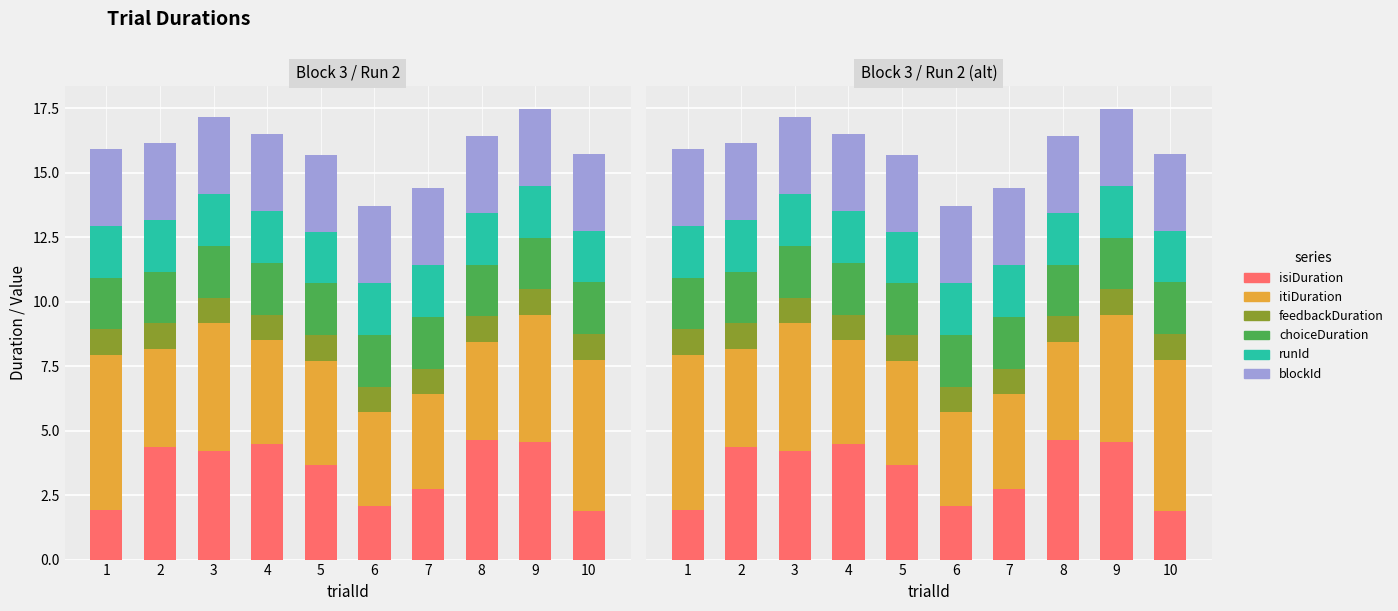

Is the value of itiDuration at 2 greater than the value of runId at 1?

Yes